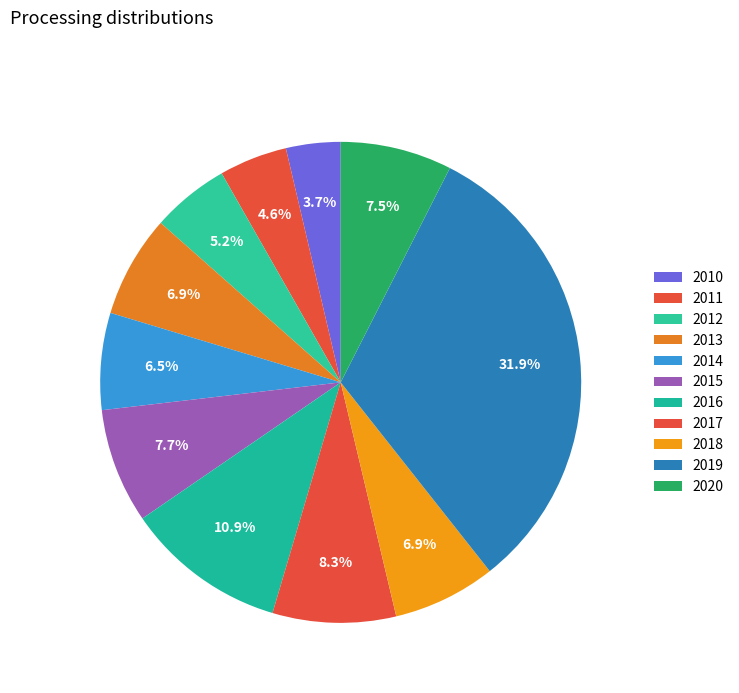

To the nearest percent, what is the average slice percentage?

9%